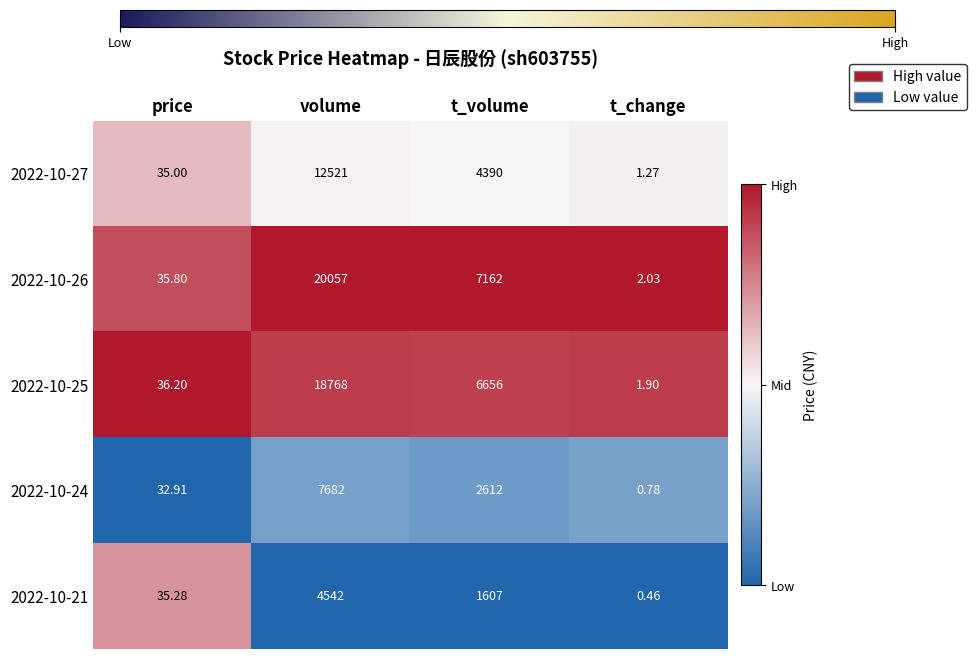

Which category has the highest value in the 2022-10-24 series?

volume